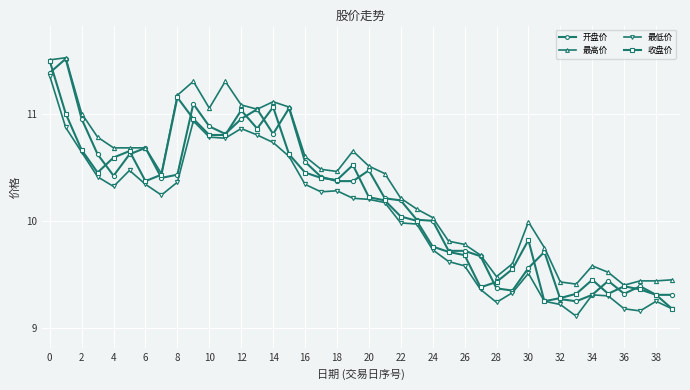

True or false: 收盘价 has more than 2 interior local peaks.

True